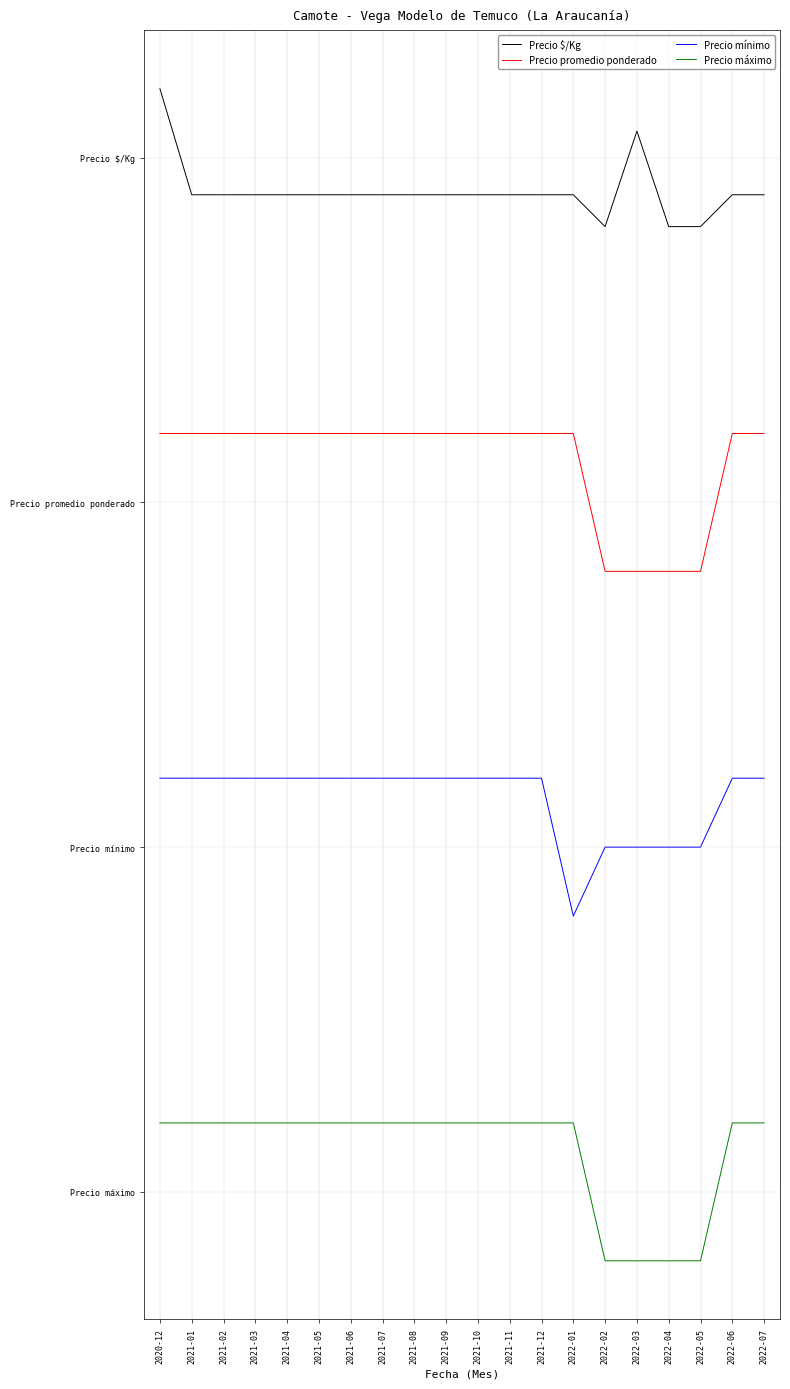

Between 2022-02 and 2022-03, which series saw the biggest shift?

Precio $/Kg